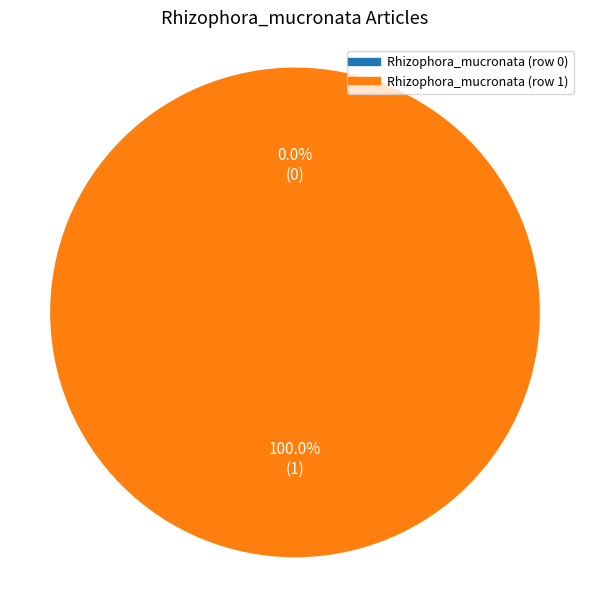

Combined, do Rhizophora_mucronata (row 1) and Rhizophora_mucronata (row 0) account for over 50%?

Yes